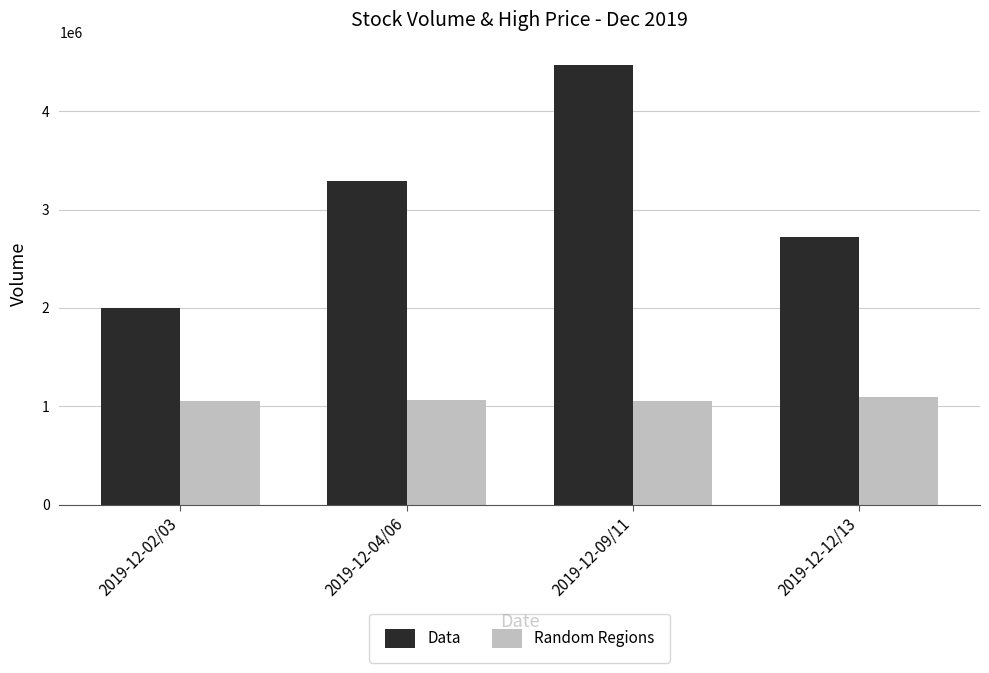

How many groups of bars are there?

4